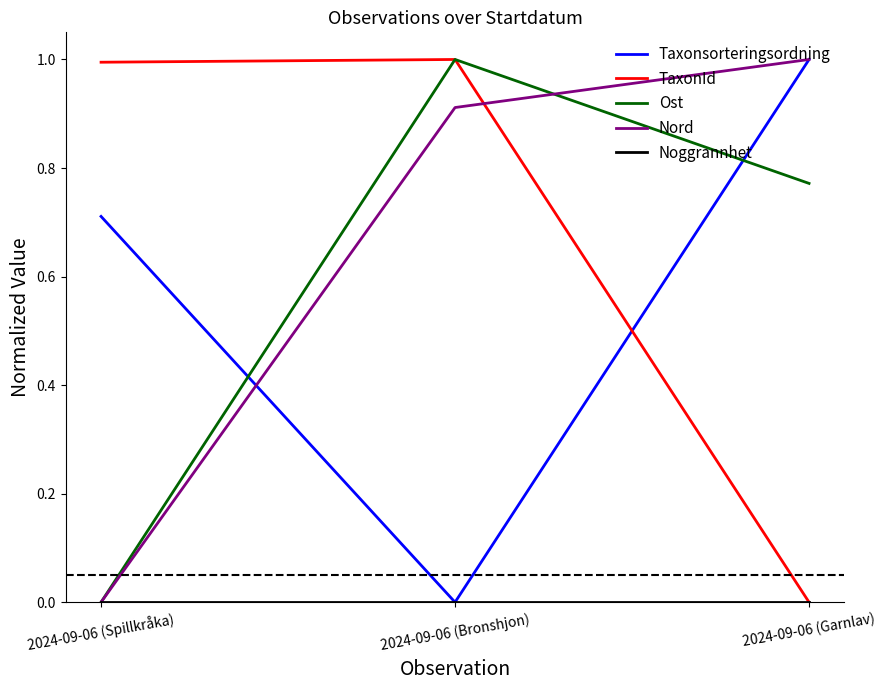

What is the difference between the highest and lowest values at 2024-09-06 (Spillkråka)?

1.0